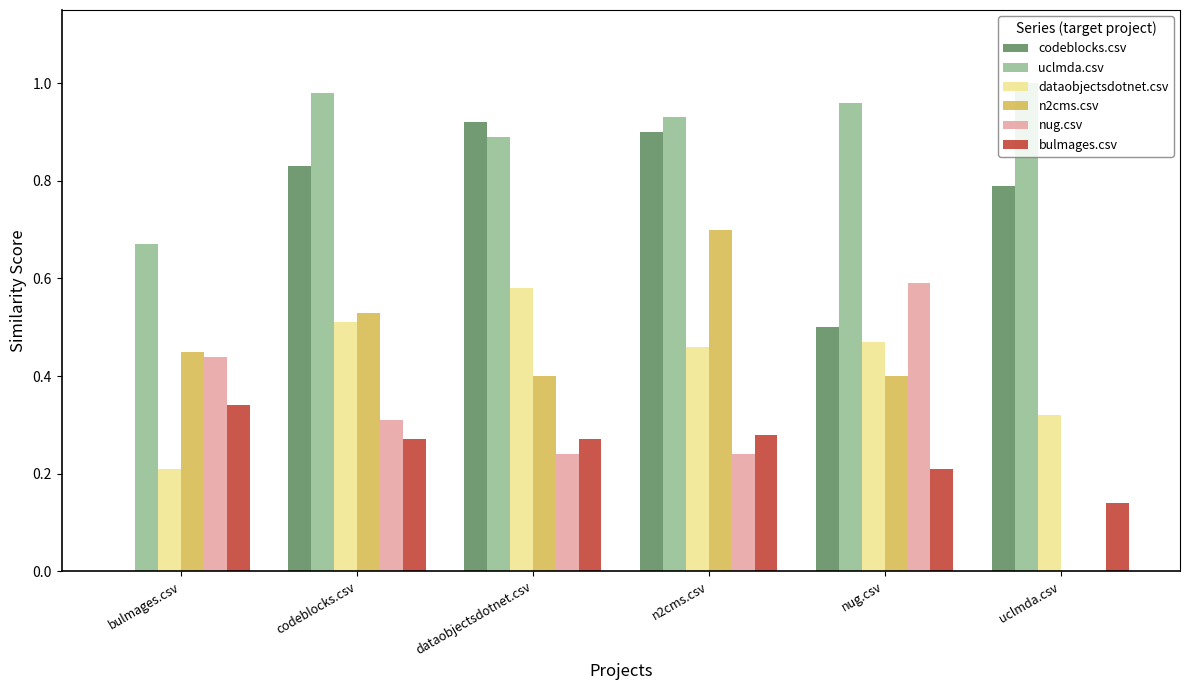

Is it true that dataobjectsdotnet.csv equals 0.8 at n2cms.csv?

False